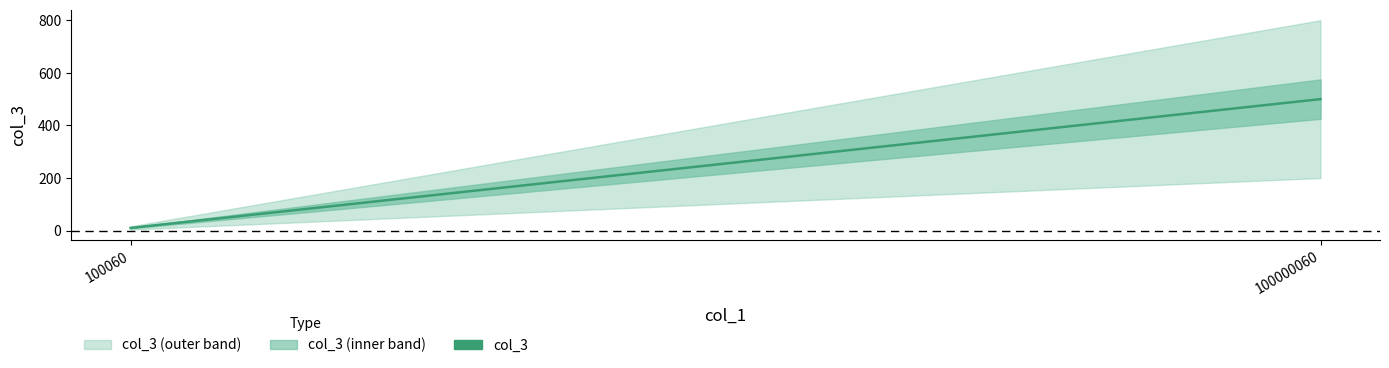

Reading right to left, transcribe all the data shown in this chart.

500	10